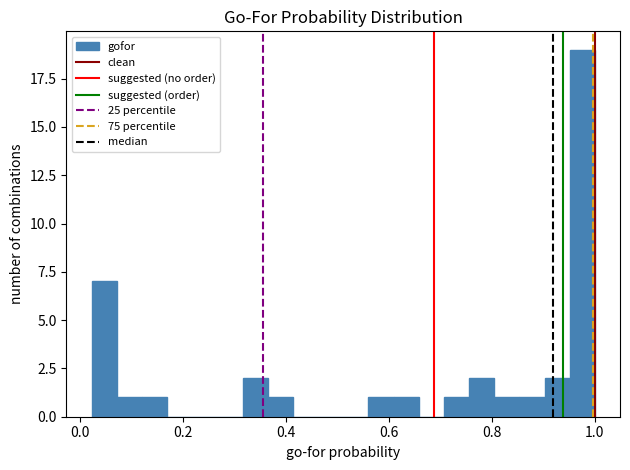

Around what value on the x-axis is the tallest bar? Give the approximate position of its centre, as read against the axis.

0.98